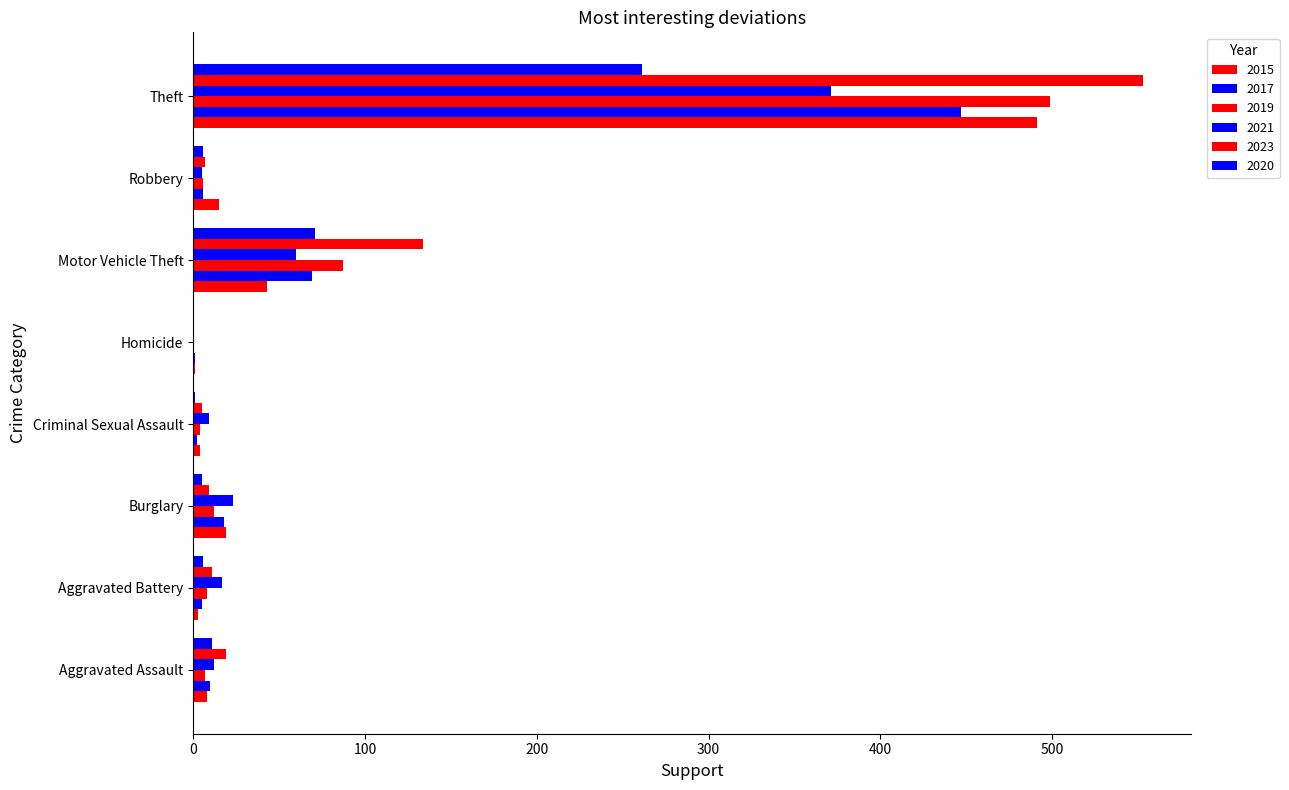

Between Motor Vehicle Theft and Theft, which series saw the biggest shift?

2015